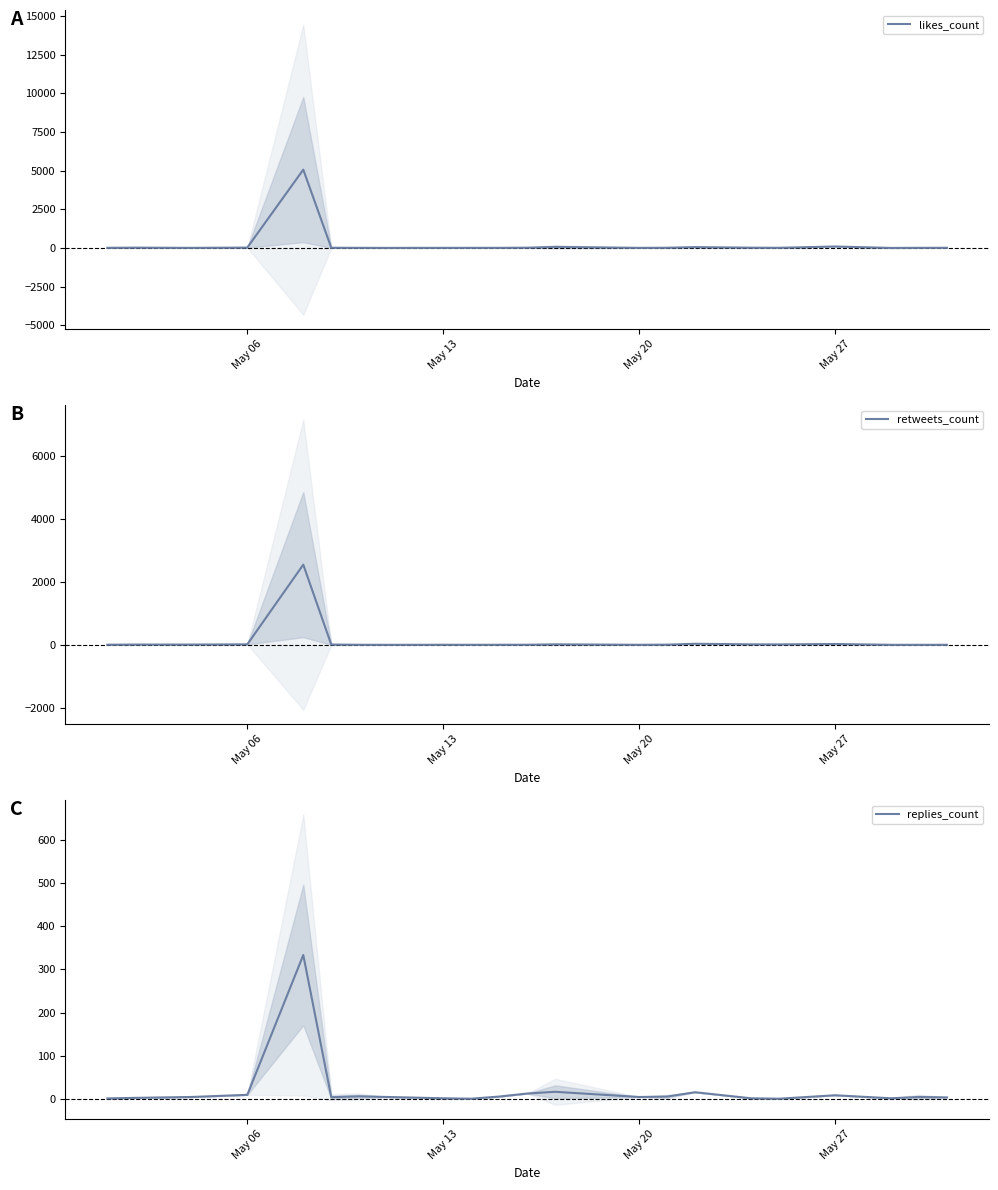

Which series has the widest spread of values?

likes_count